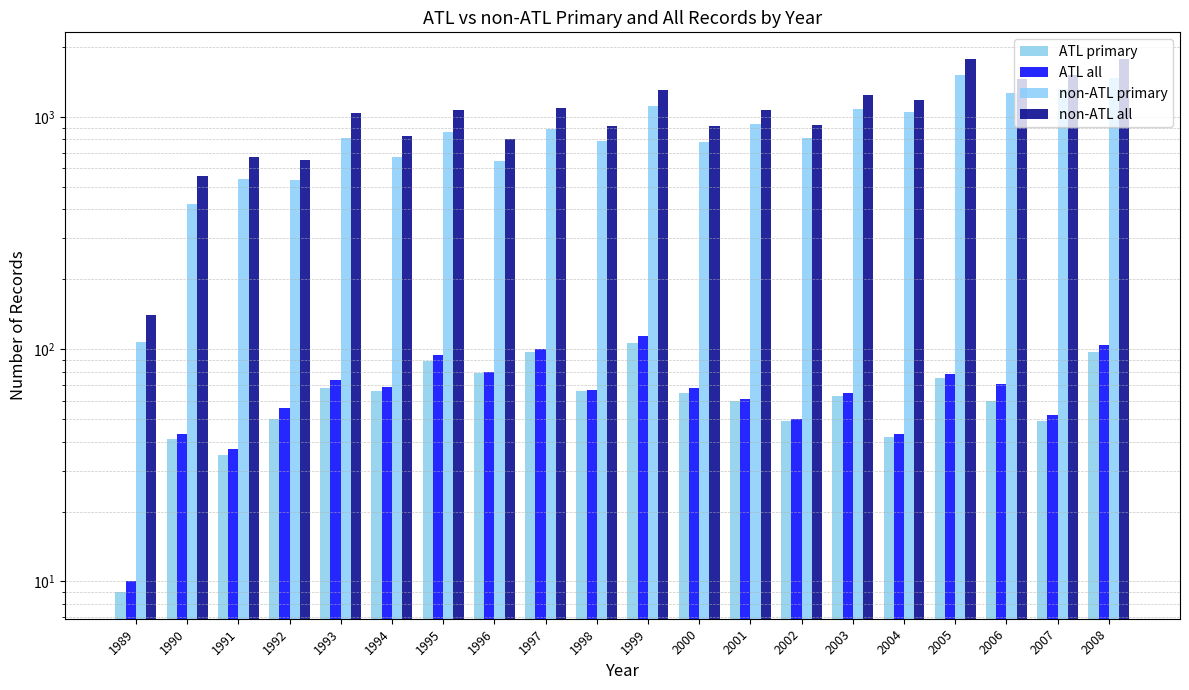

How many series are shown in this chart?

4